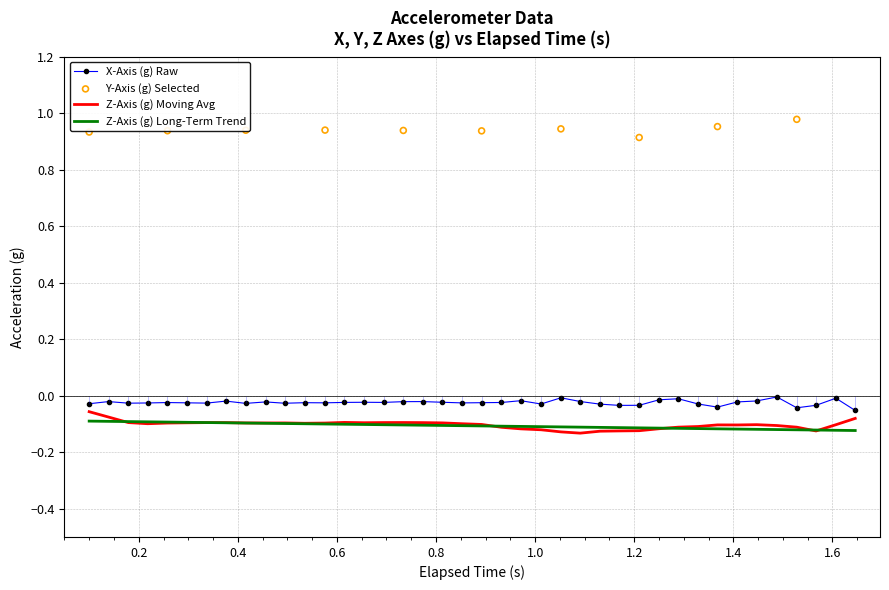

True or false: Z-Axis (g) Long-Term Trend and X-Axis (g) Raw cross at least once.

False